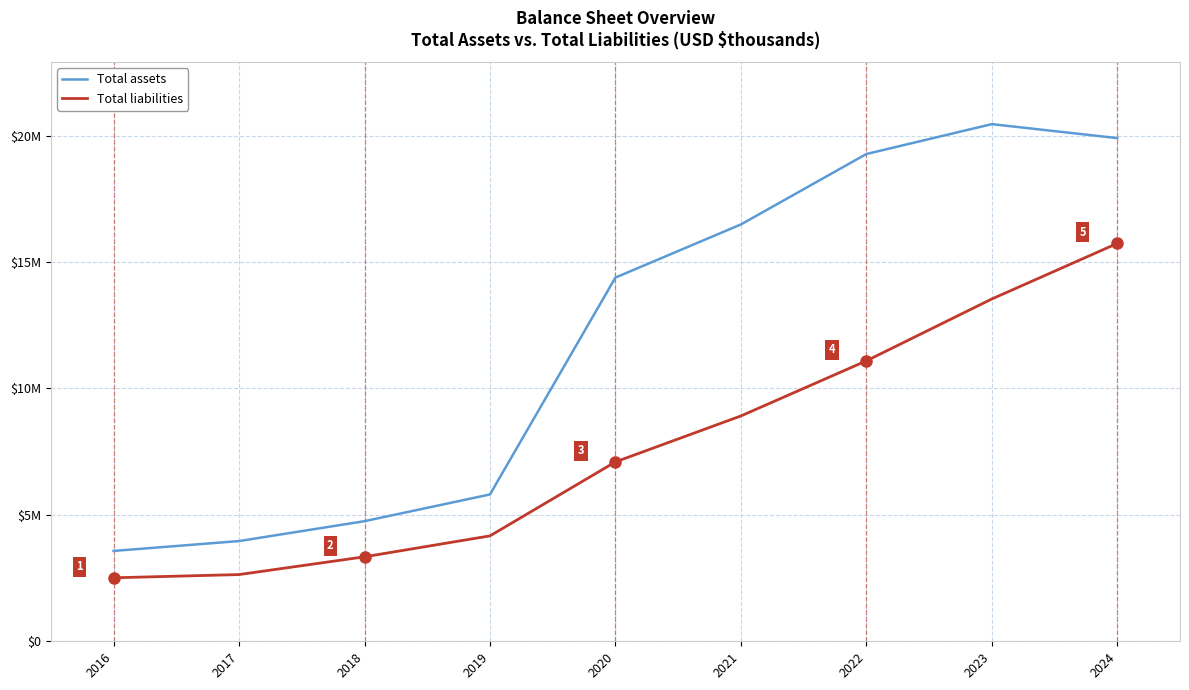

What is the value of the Total liabilities point at the 5th from the left?

7093572